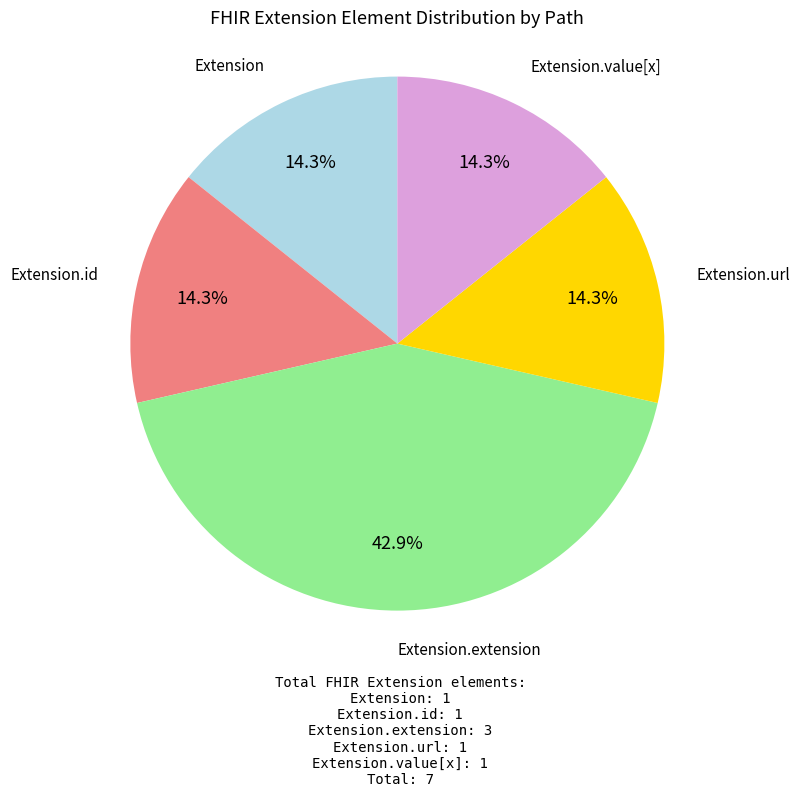

Does any single category account for the majority?

No